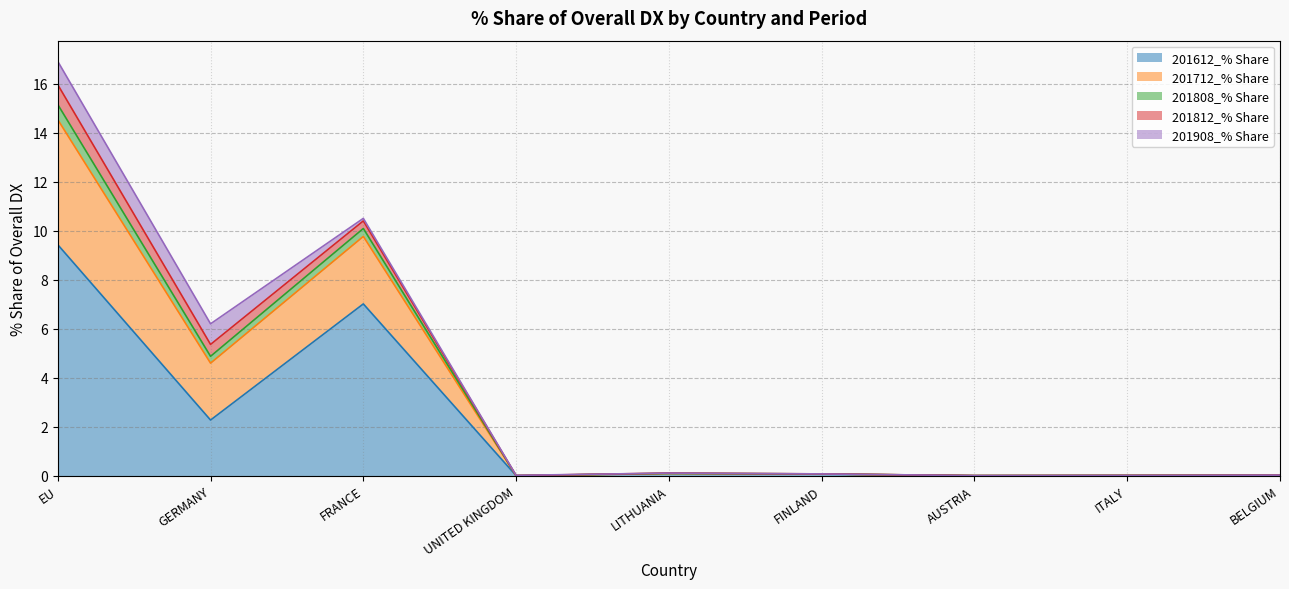

True or false: 201612_% Share has a value of 1.3 at GERMANY.

False